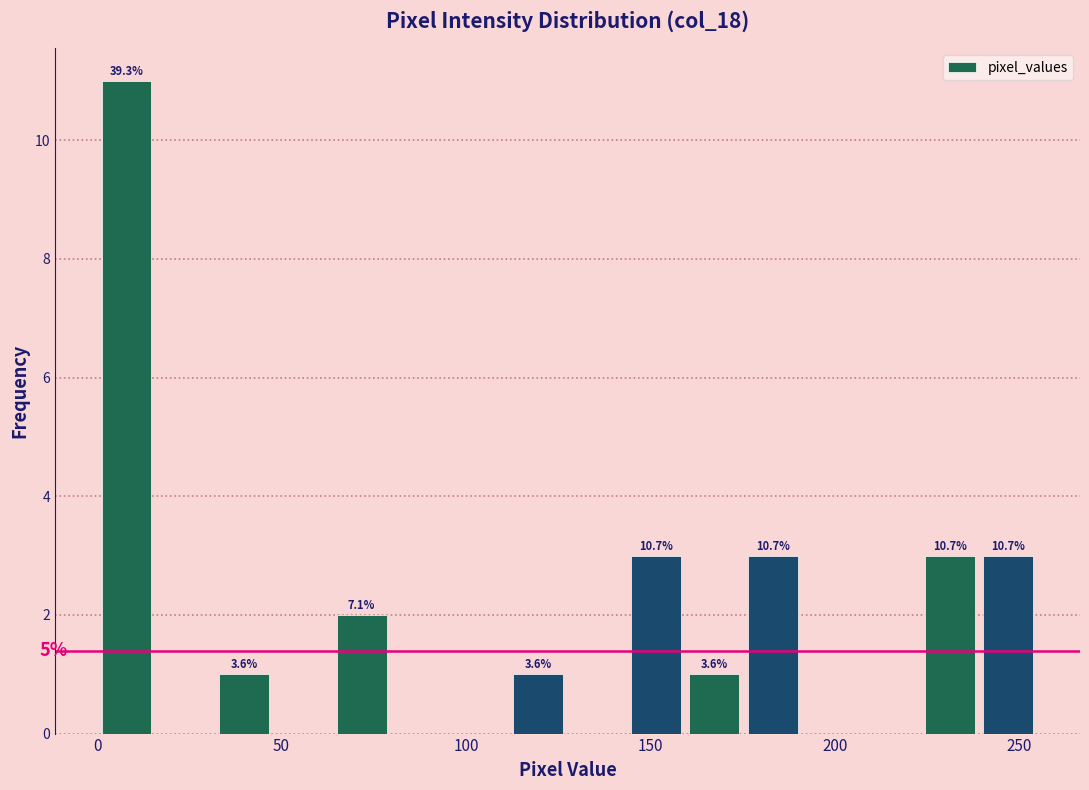

Around what value on the x-axis is the tallest bar? Give the approximate position of its centre, as read against the axis.

10